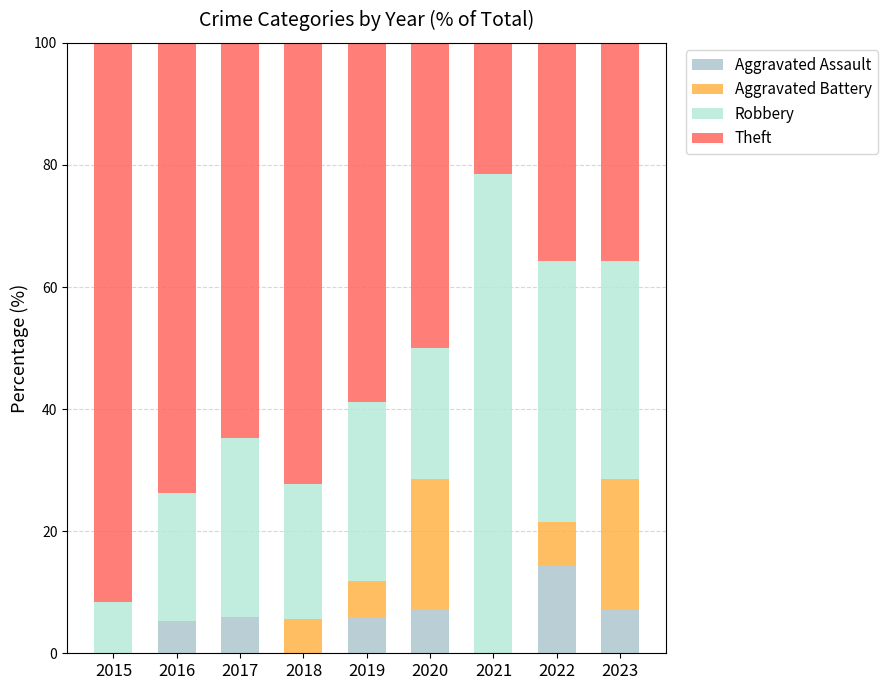

The value of Theft at 2022 is 49.6. True or false?

False